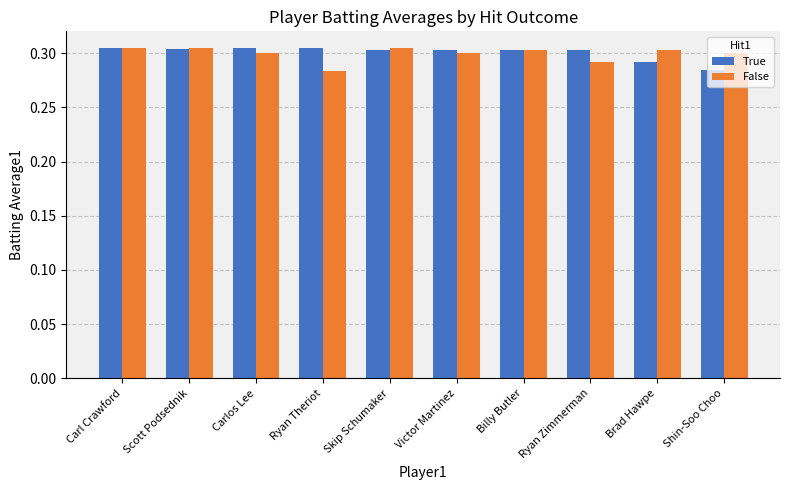

What are all the series names shown in the legend?

True, False